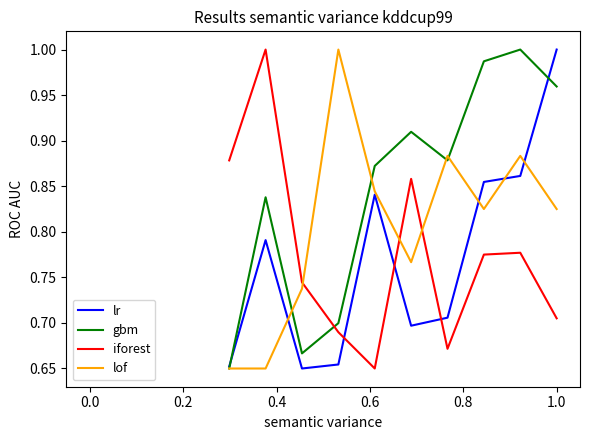

True or false: lof and iforest cross at least once.

True